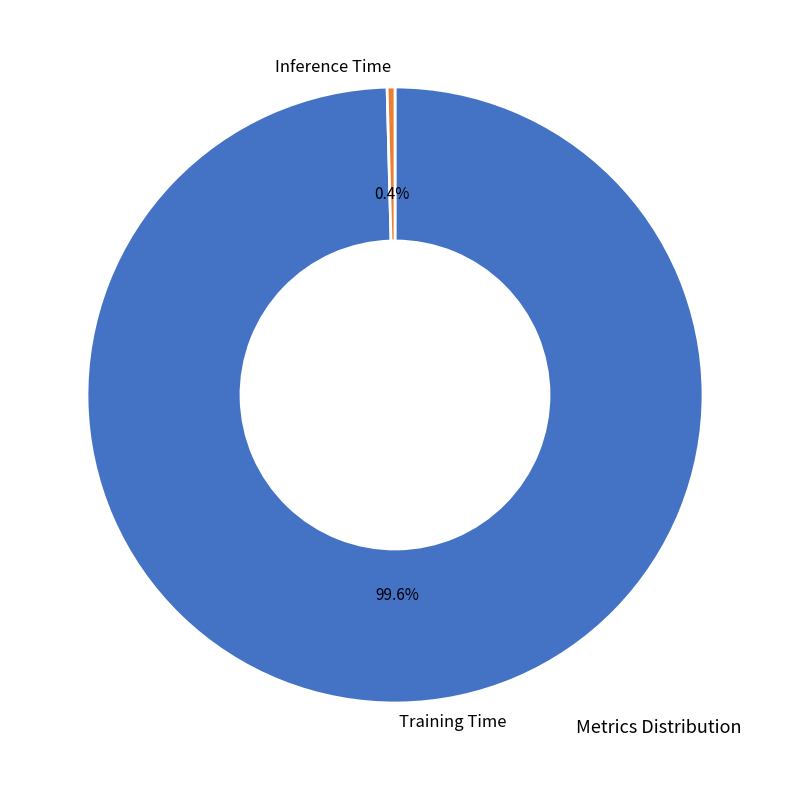

To the nearest percent, what is the combined percentage of Inference Time and Training Time?

100%